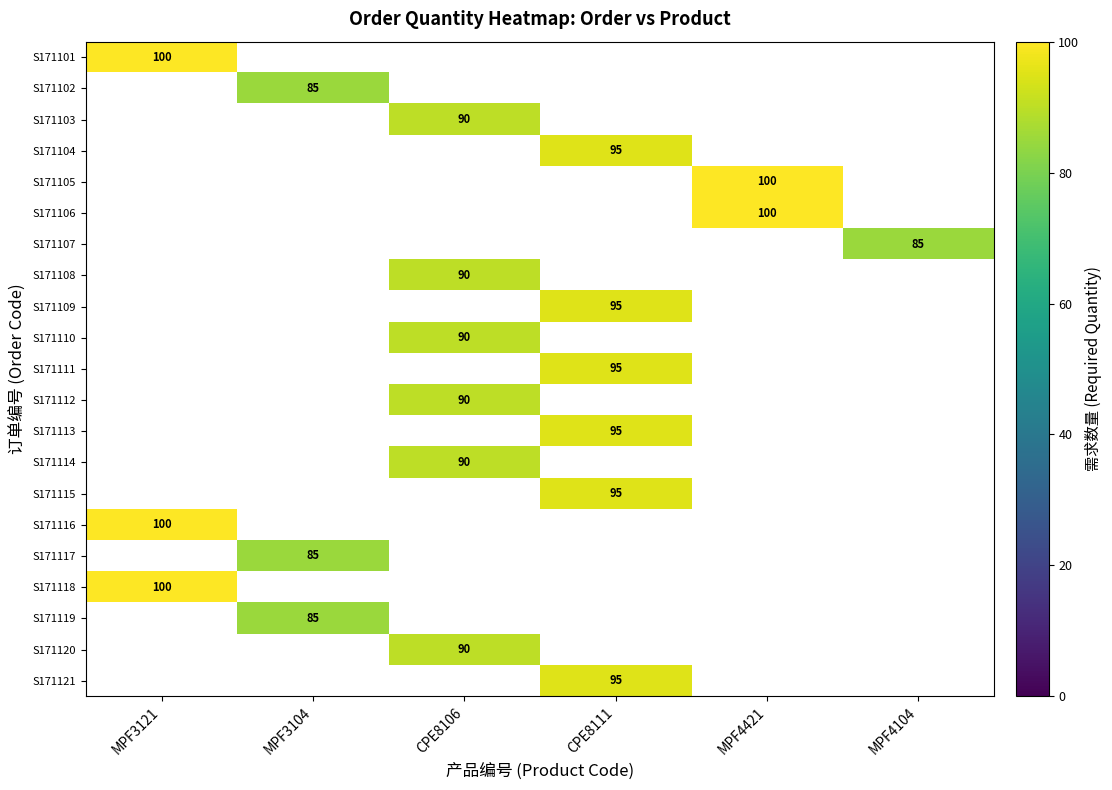

Is it true that S171117 equals 85 at MPF3104?

True